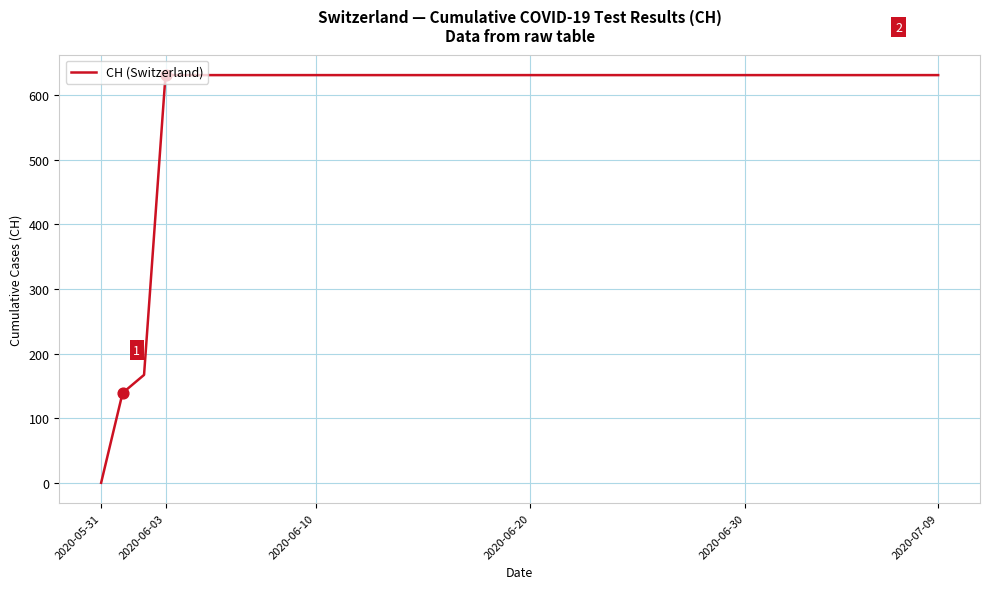

What is the difference between the maximum and minimum values?

631